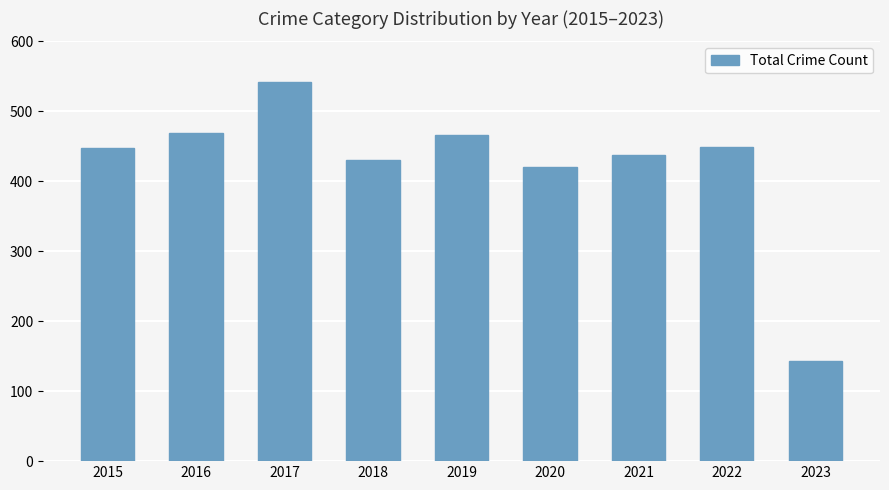

Between 2019 and 2020, which is larger?

2019